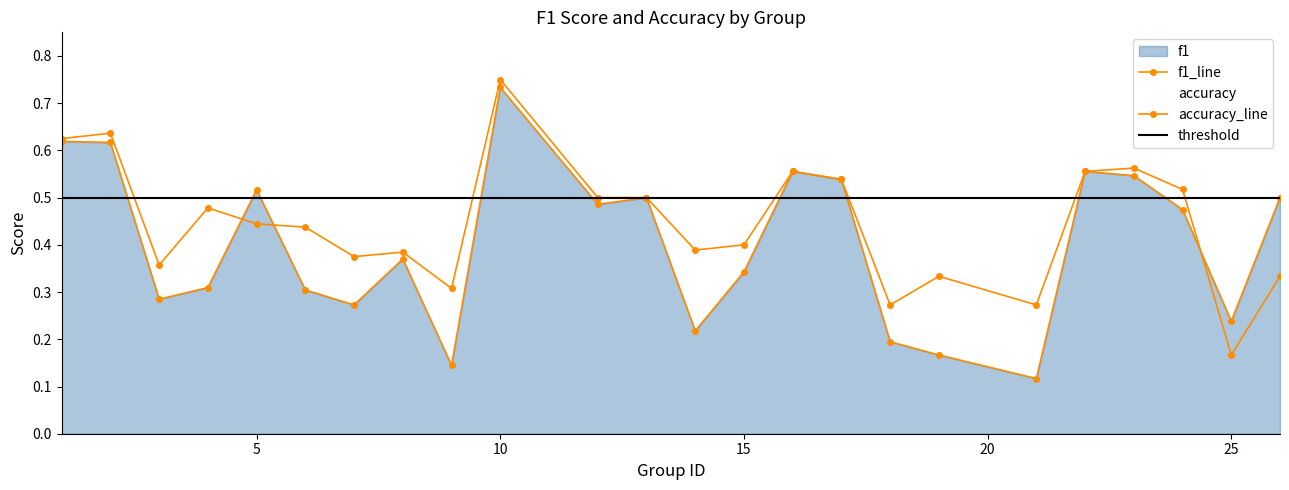

Which label corresponds to the largest value in the chart?

10